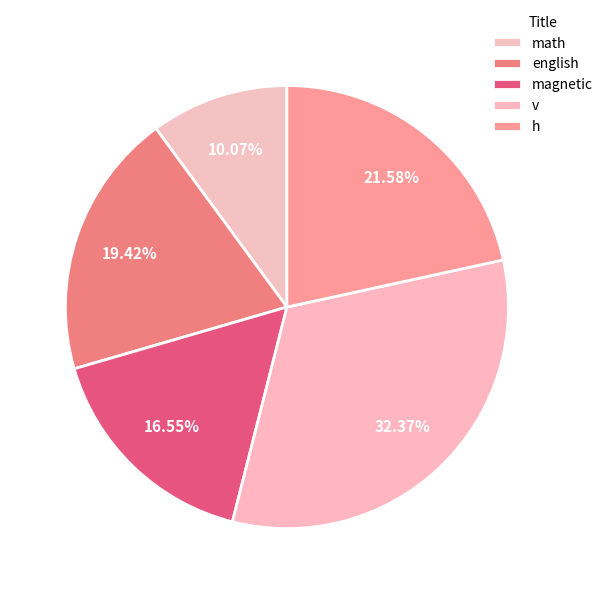

How many slices are in this pie chart?

5